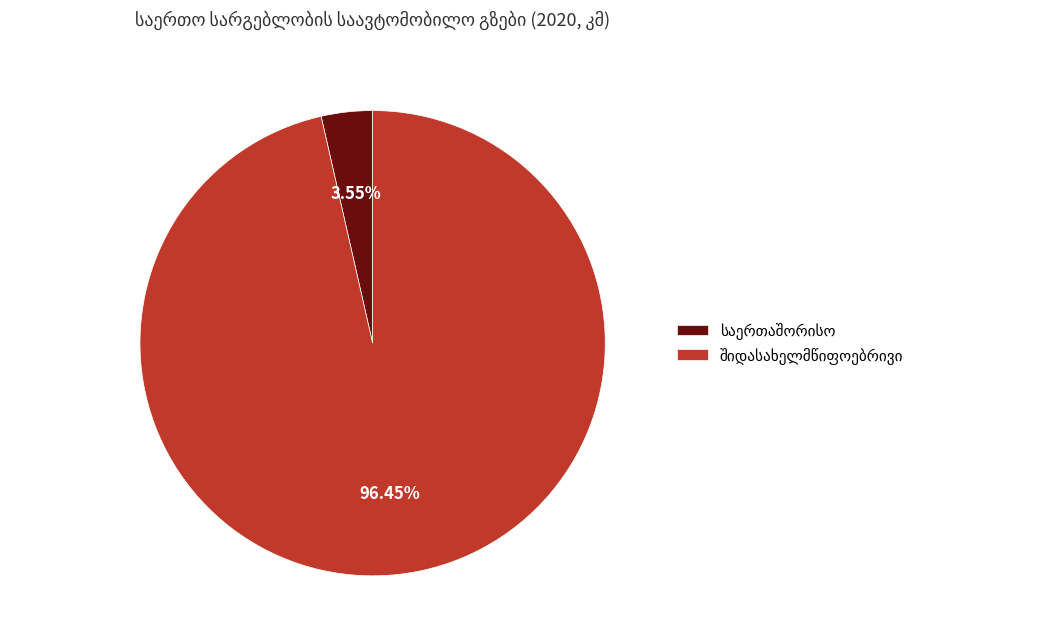

Is there any slice that represents more than half of the pie?

Yes